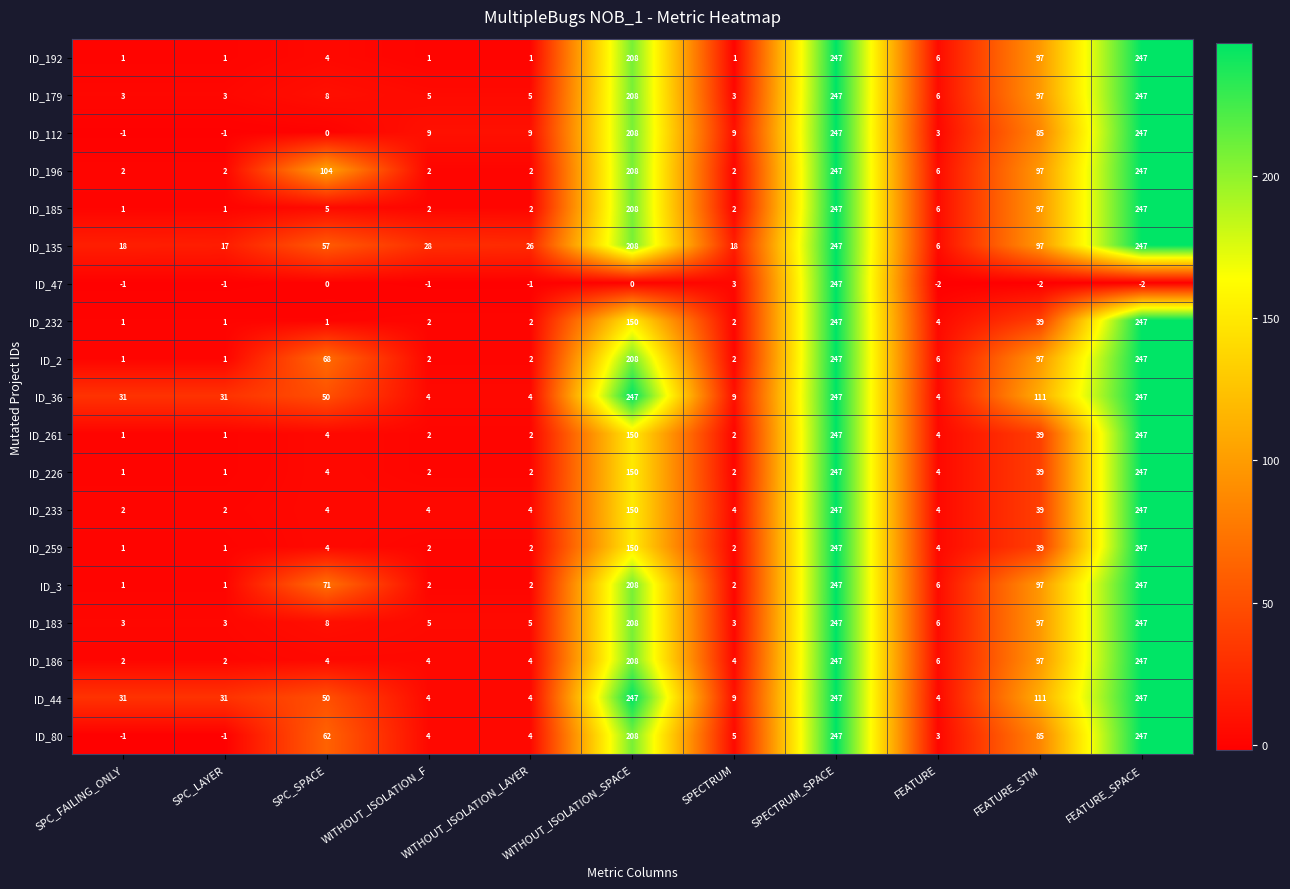

What is the minimum value shown in the chart?

-2